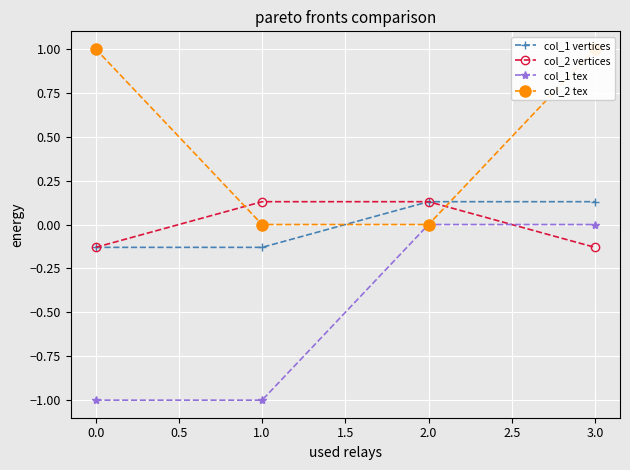

True or false: col_1 tex has a value of -1.0 at 1.0.

True